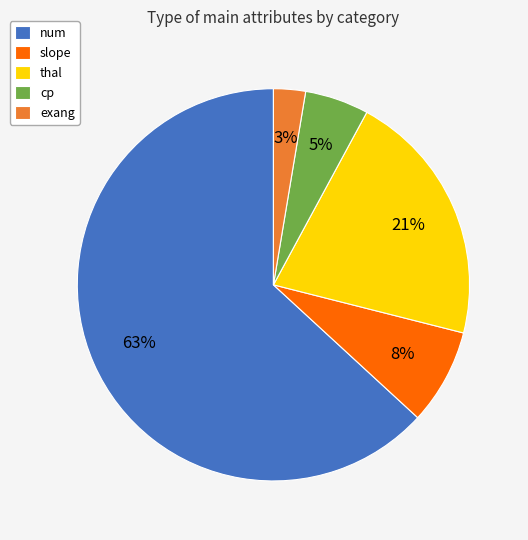

Count the number of slices in the pie.

5